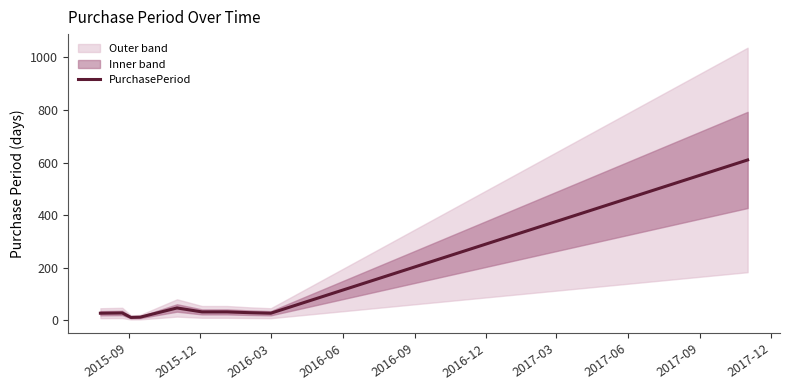

What is the highest value of the PurchasePeriod series?

610